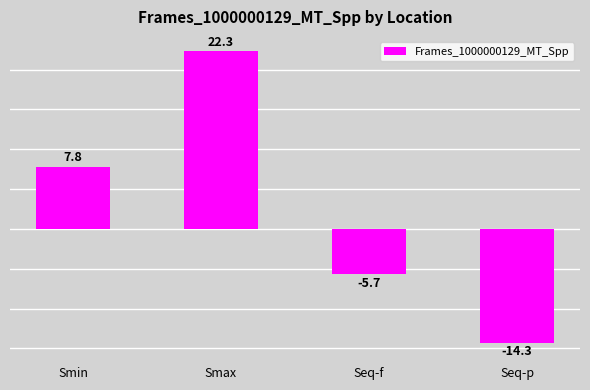

Is it true that the value at Smax is 22.3?

True